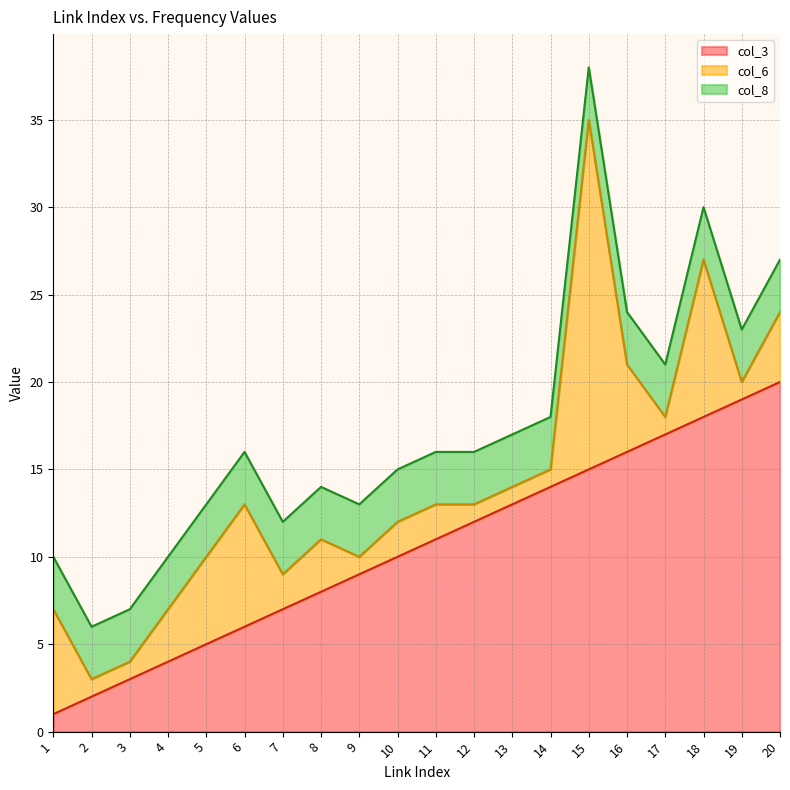

Is it true that col_8 equals 3 at 20?

True